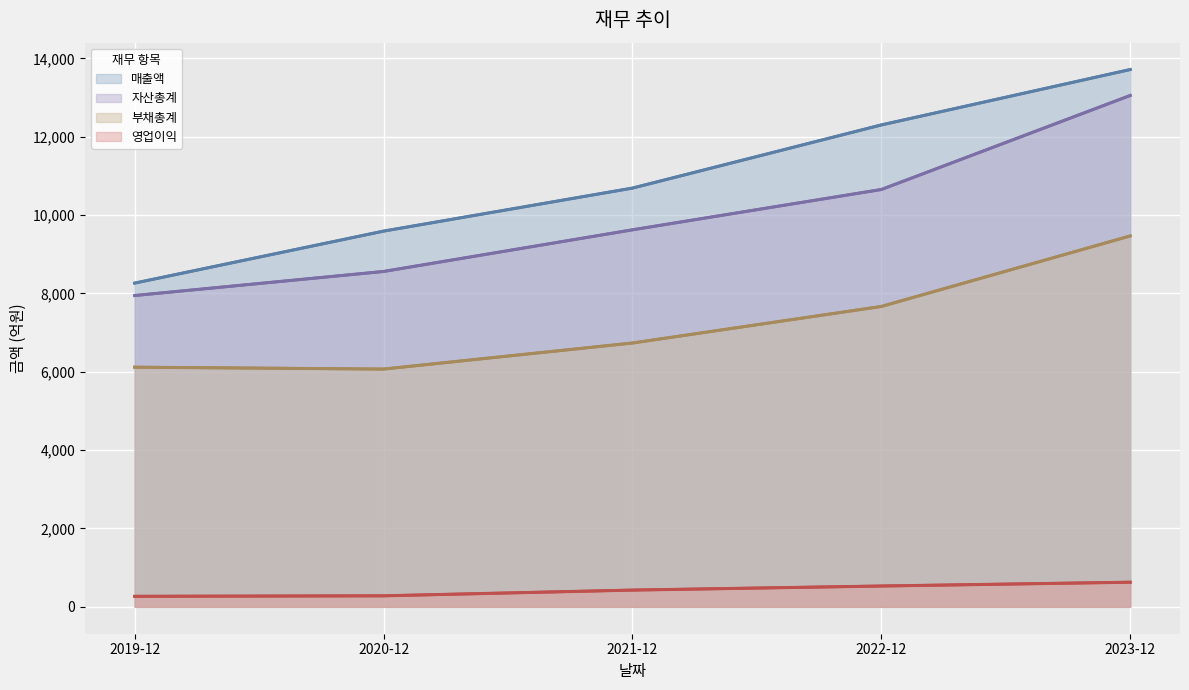

What is the spread (max minus min) of values at 2019-12?

7994